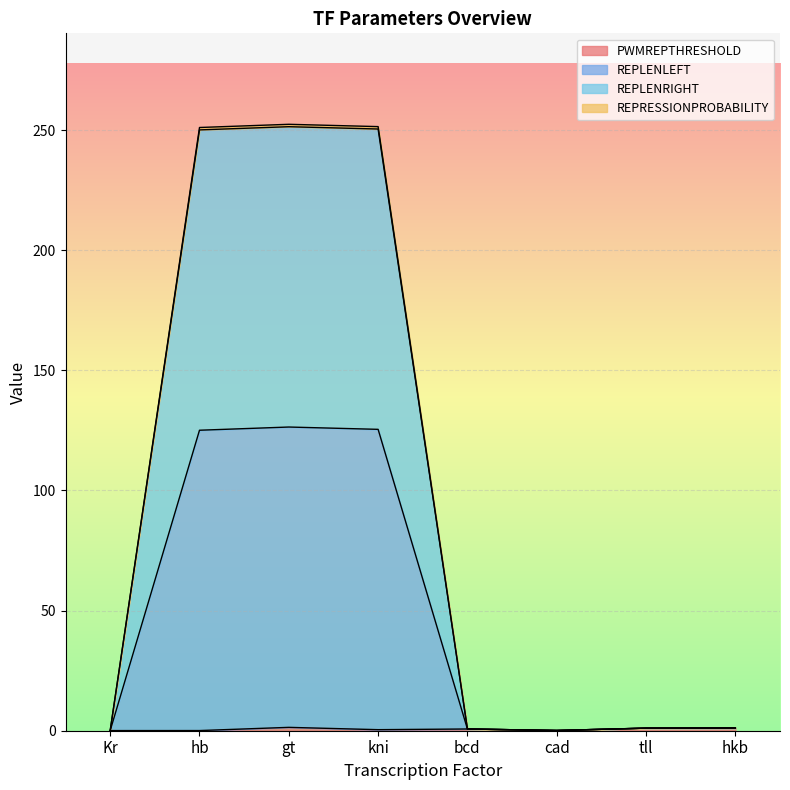

Where is the first local maximum for REPLENRIGHT?

gt